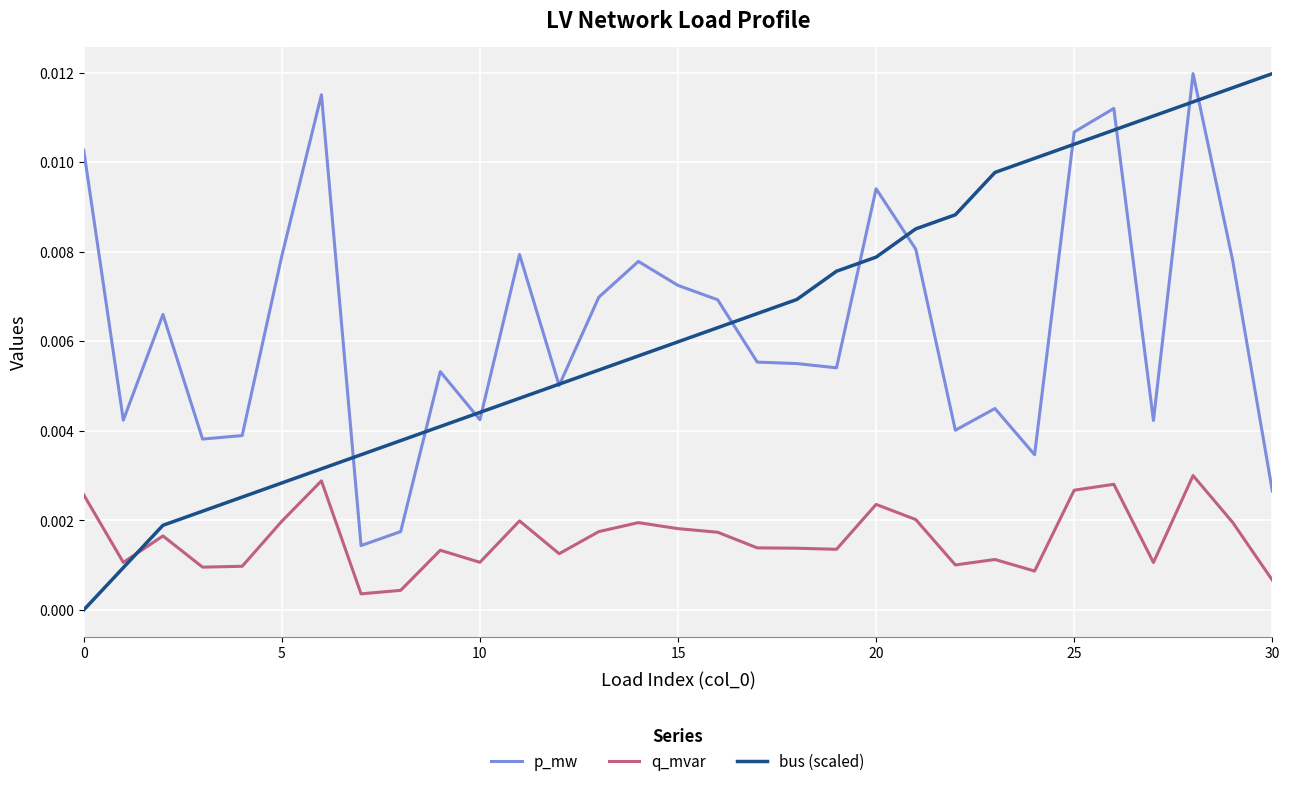

True or false: q_mvar and p_mw cross at least once.

False